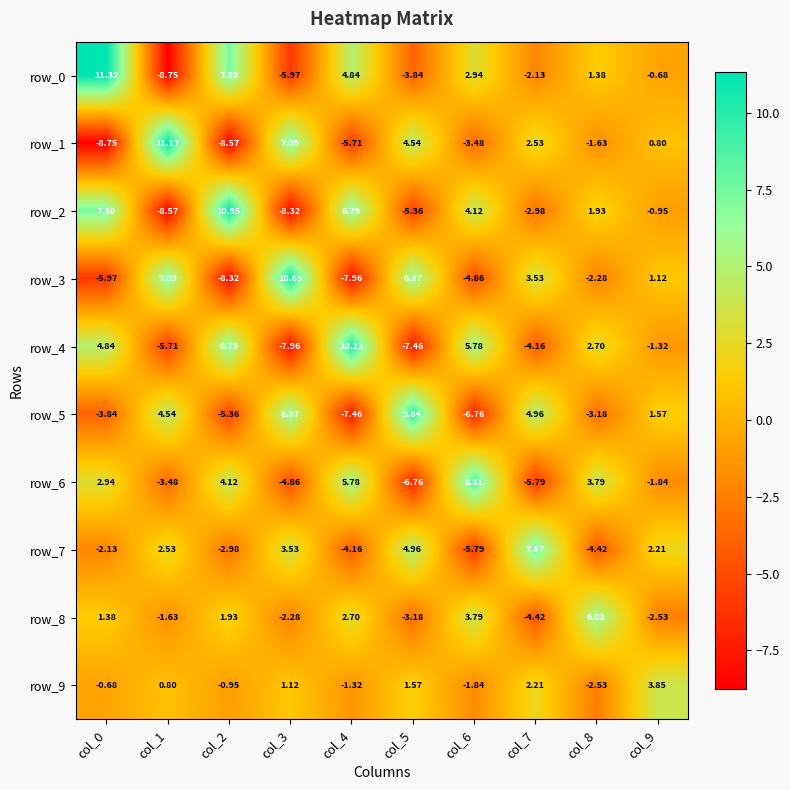

How many series are shown in this chart?

10